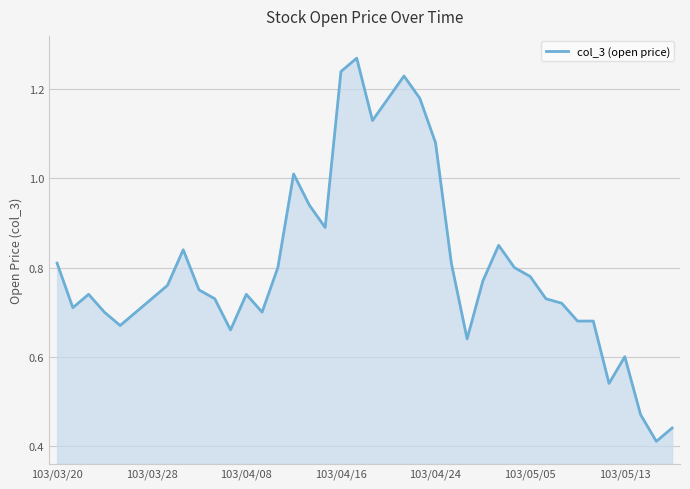

What is the difference between the maximum and minimum values?

0.9